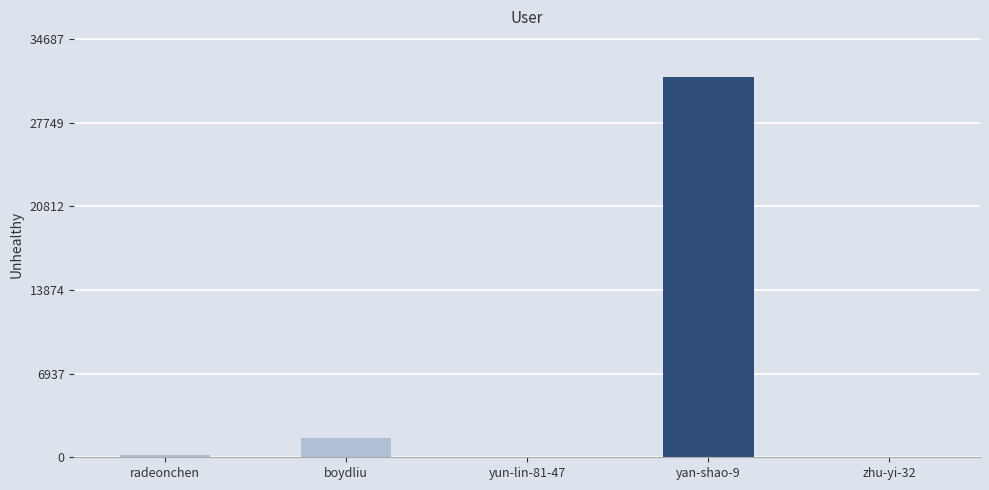

The value at boydliu is 1623. True or false?

True